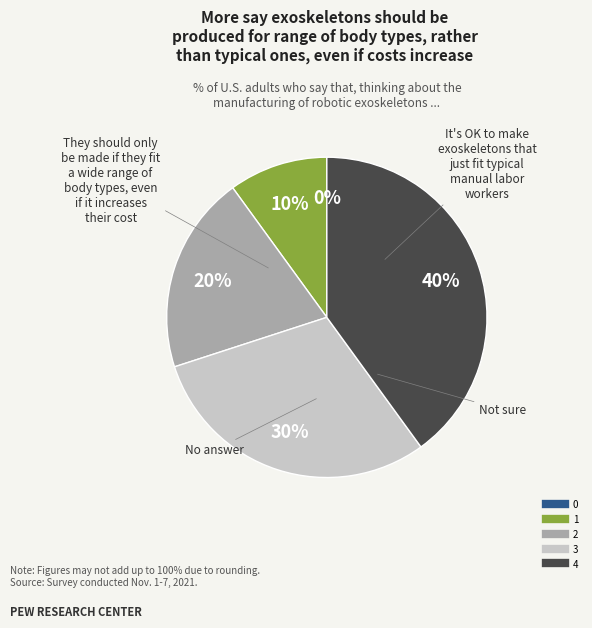

Is the sum of 0 and 2 greater than half?

No